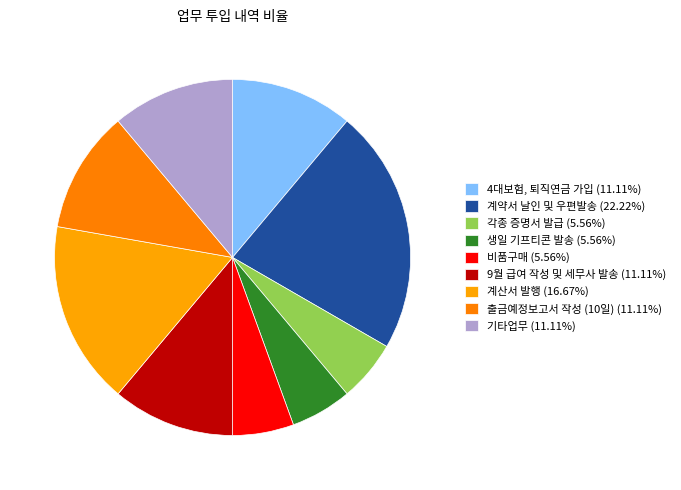

Does 기타업무 account for over 50% of the chart?

No